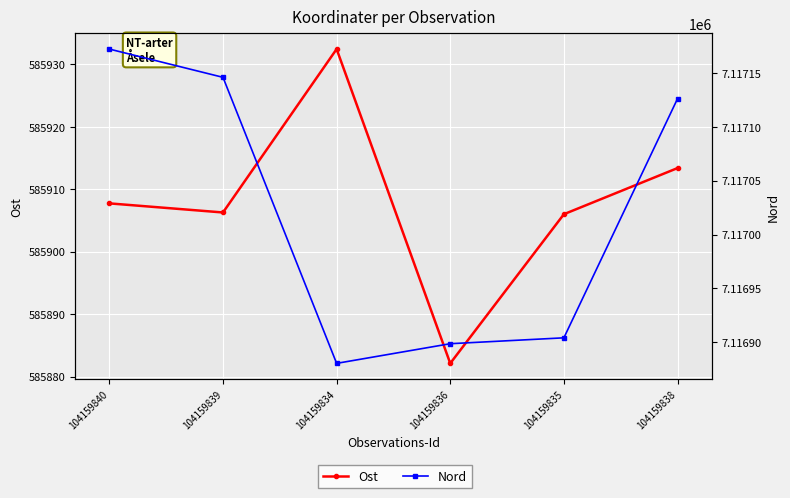

Between 104159840 and 104159834, which series saw the biggest shift?

Nord